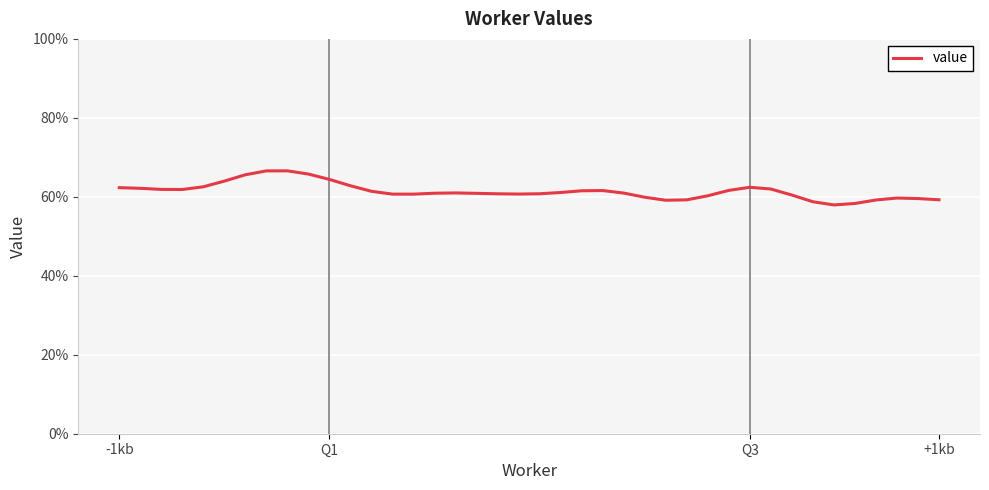

Does the chart display data point markers on the line(s)?

No